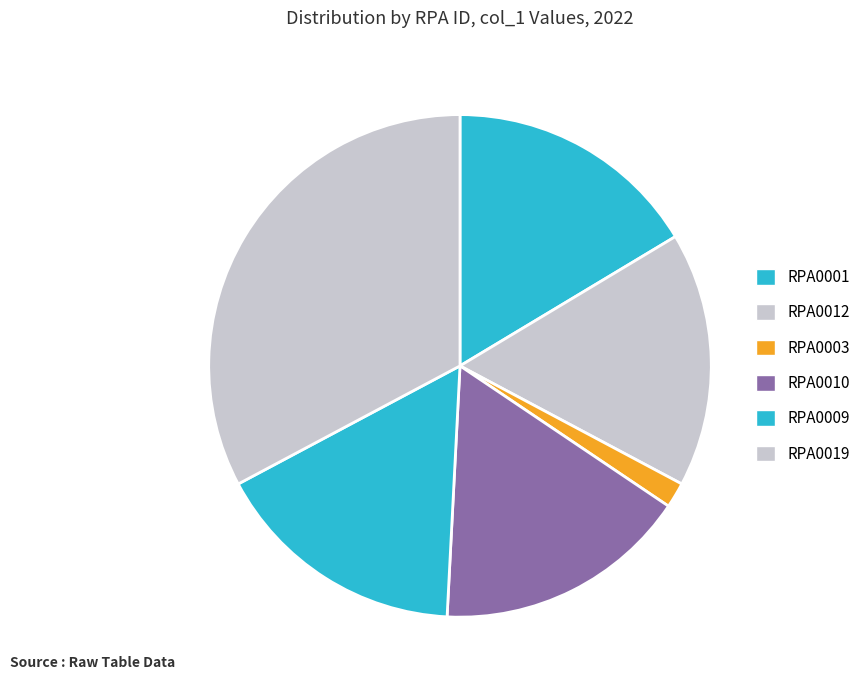

Rank the categories by value from highest to lowest.

RPA0001, RPA0012, RPA0010, RPA0009, RPA0019, RPA0003